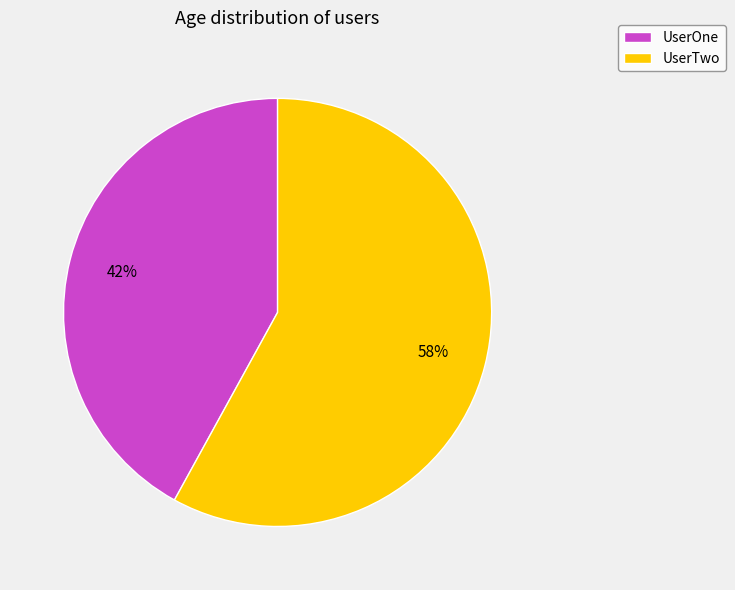

Is it true that UserOne is 42% of the pie?

True